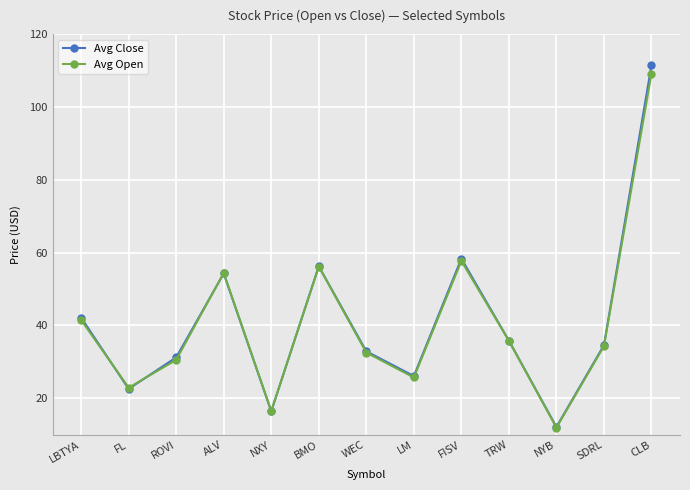

How many data points in Avg Open are above 34?

7